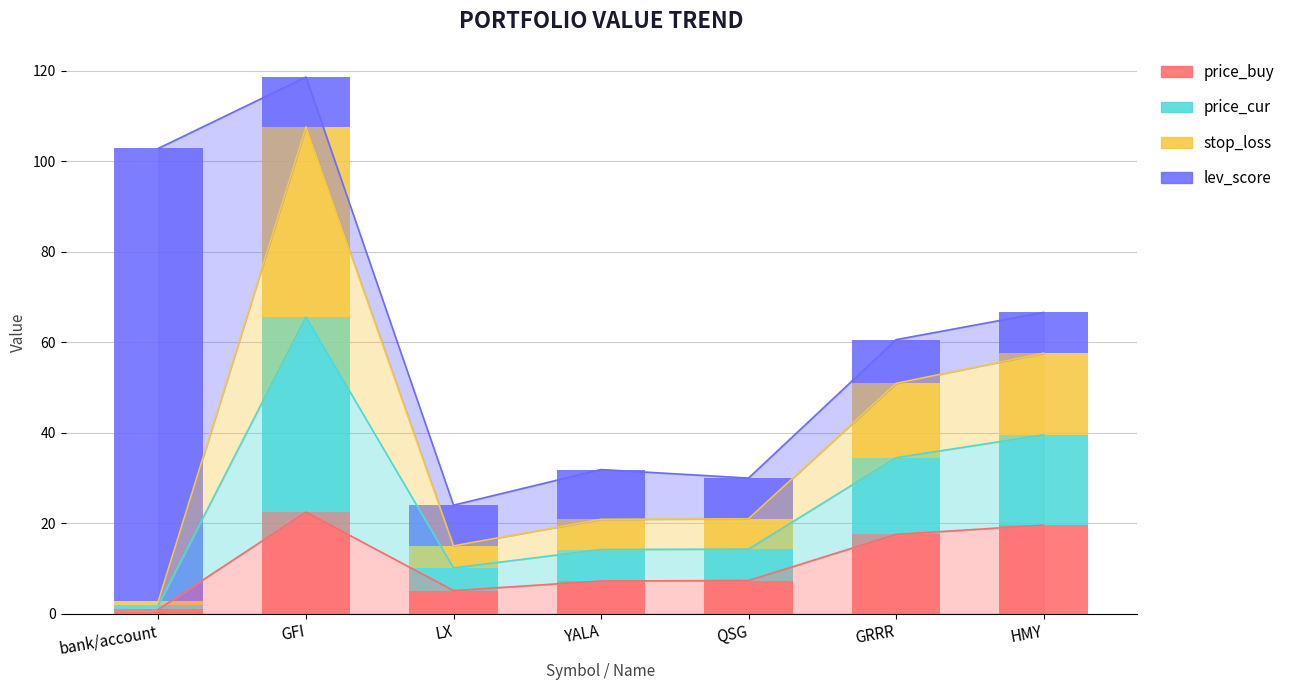

What is the average value of the price_cur series?

14.3